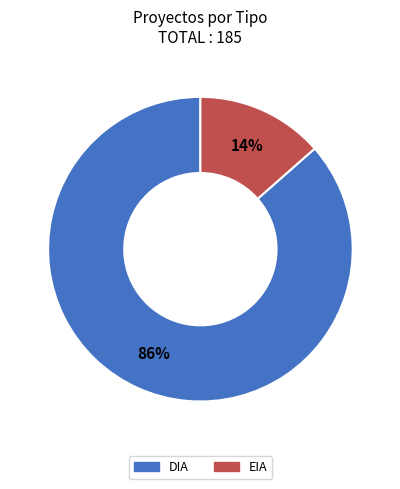

To the nearest percent, what is the average slice percentage?

50%